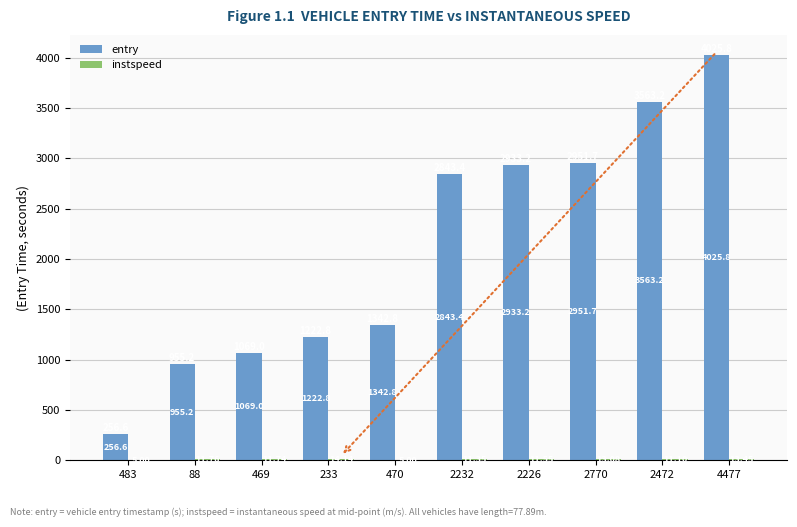

Which series changed the most between 483 and 2232?

entry